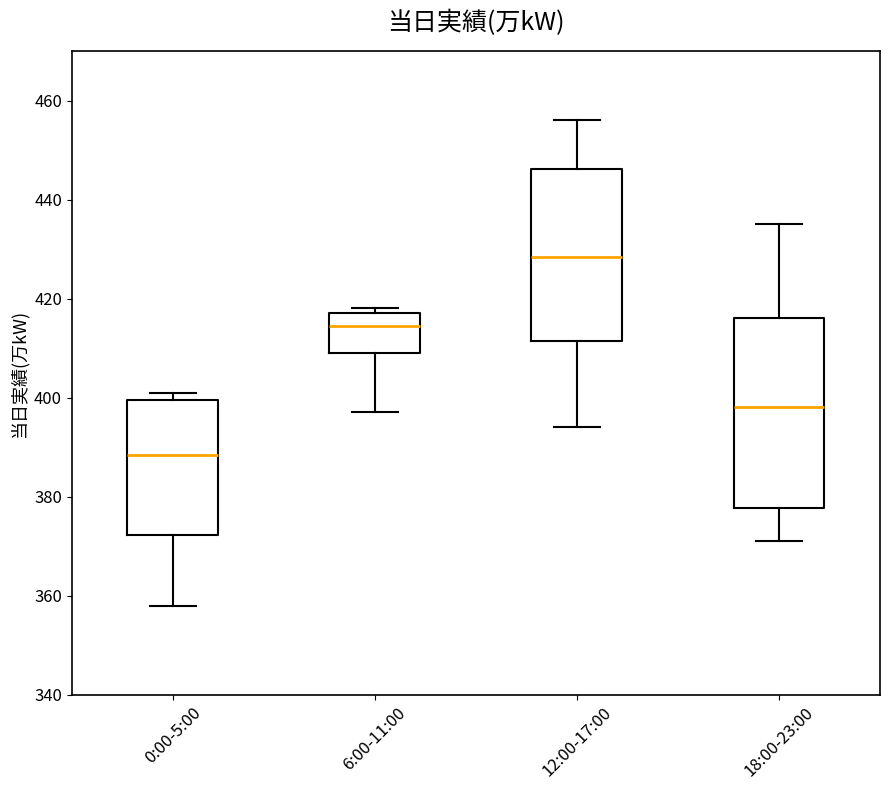

Where does the upper whisker of the box for 12:00-17:00 end on the y-axis? The values are not printed on the chart, so give them approximately, as read against the axis.

456